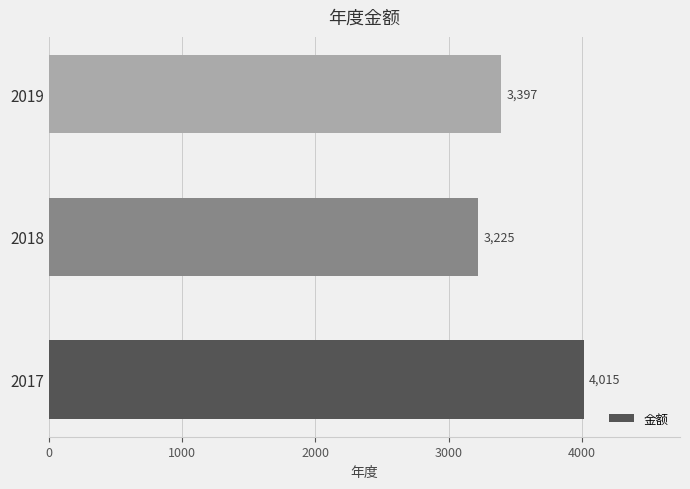

Approximately how many times larger is the value at 2019 compared to 2018?

1.1